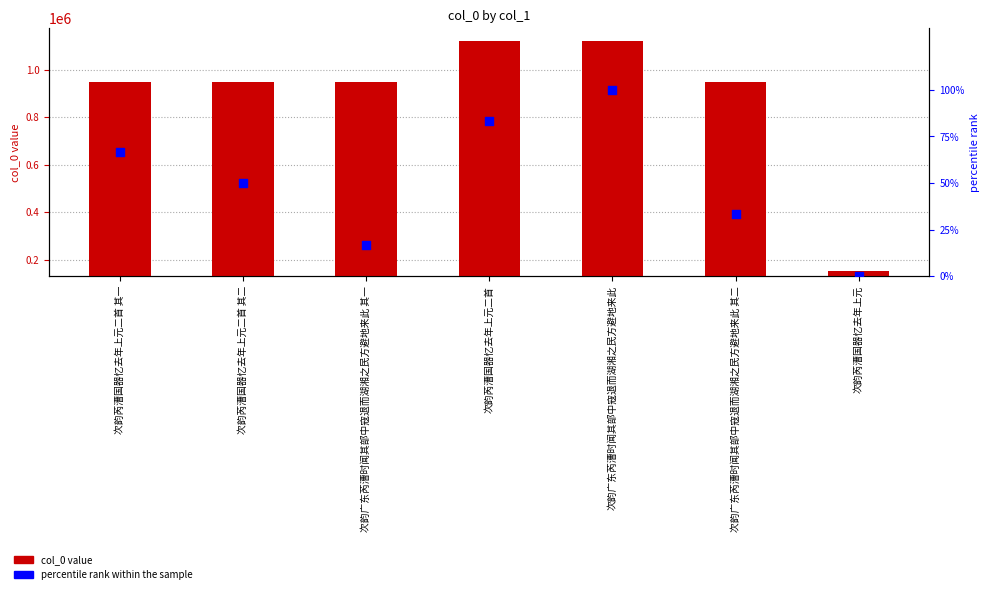

What is the total value across all series at 次韵芮漕国器忆去年上元?

152212.0